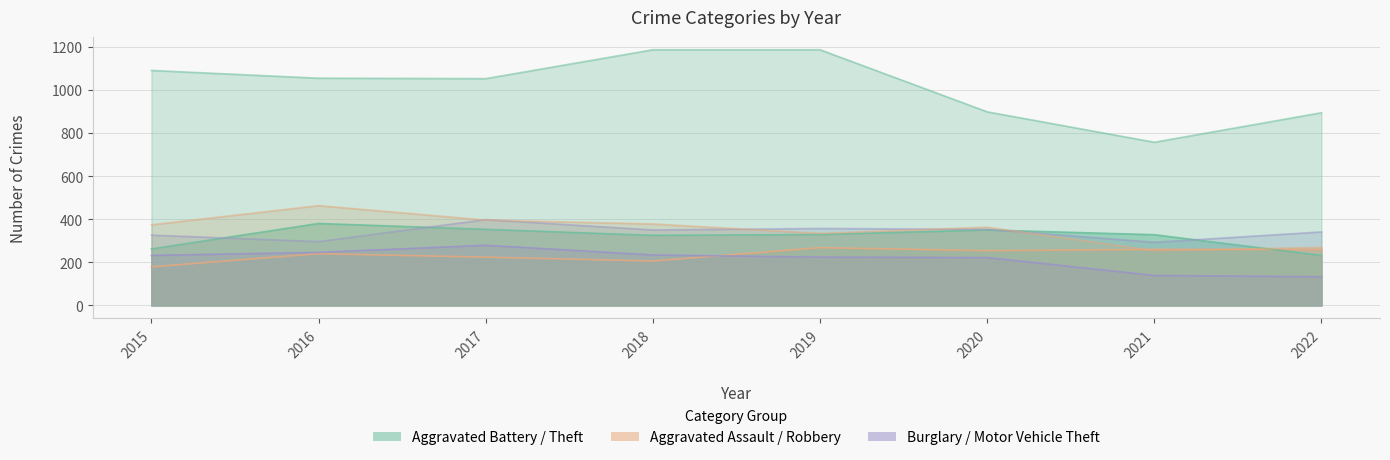

At how many categories does at least one series exceed 490?

8